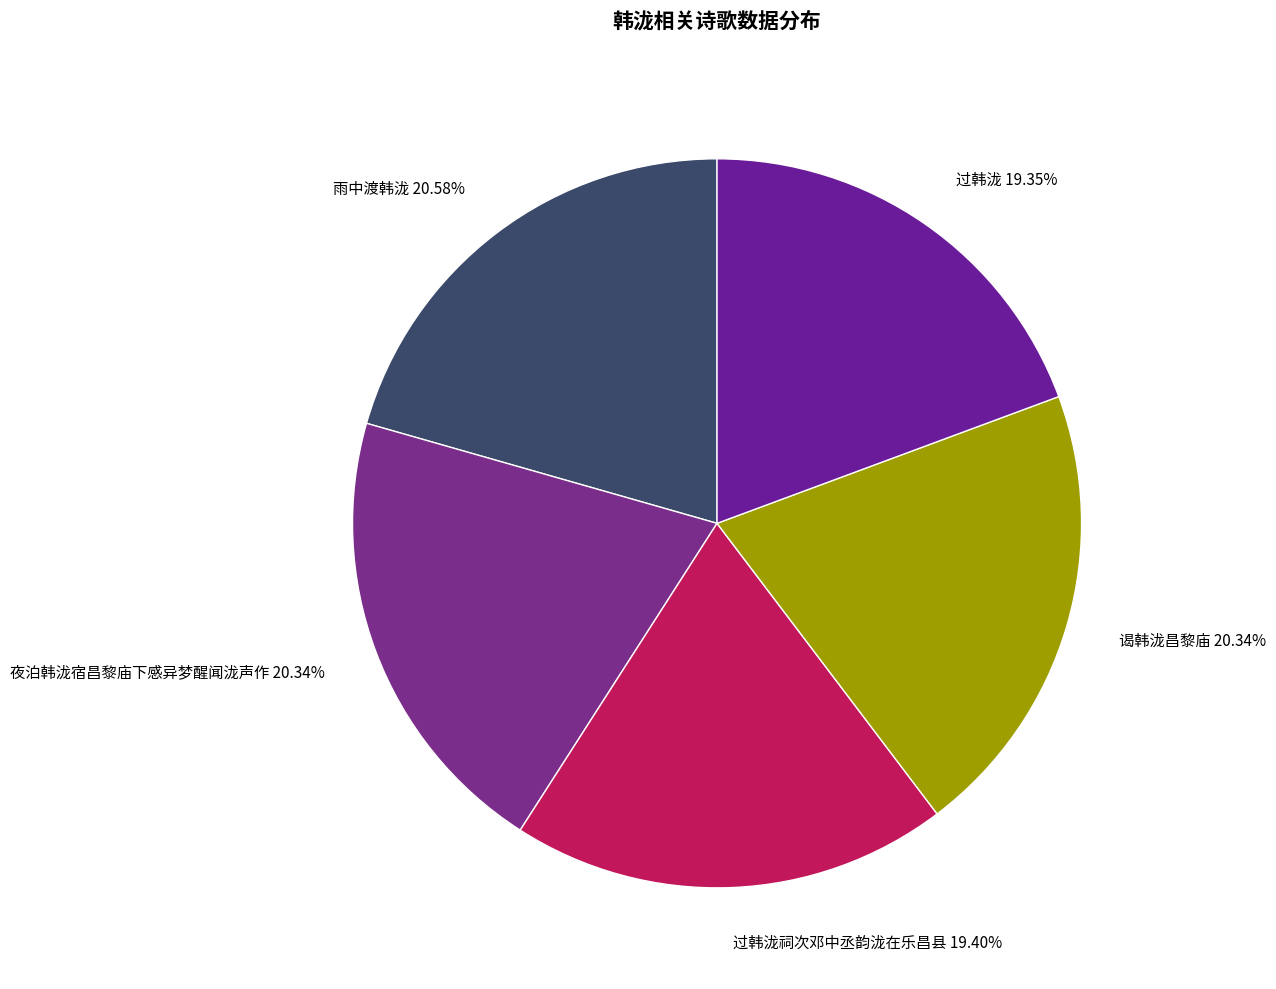

Is there a majority slice in this chart?

No